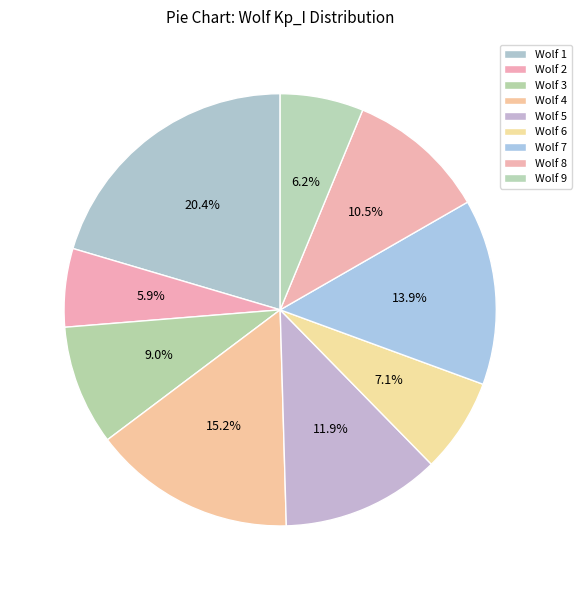

How many segments does this pie chart have?

9